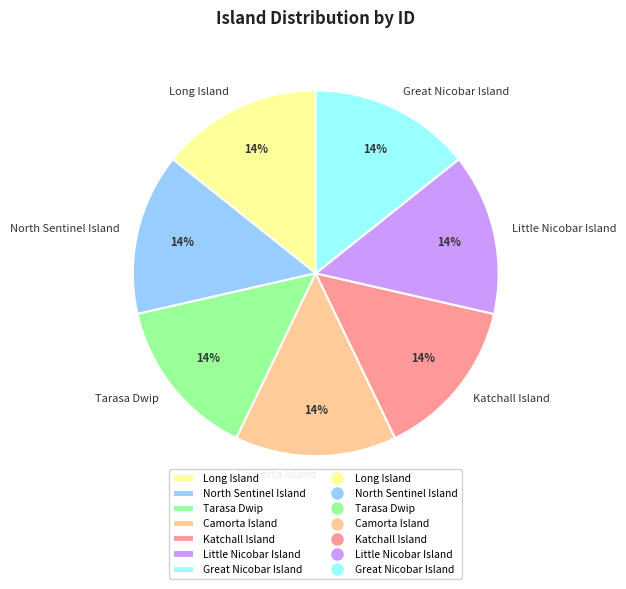

Do Great Nicobar Island and Katchall Island together represent more than half of the pie?

No